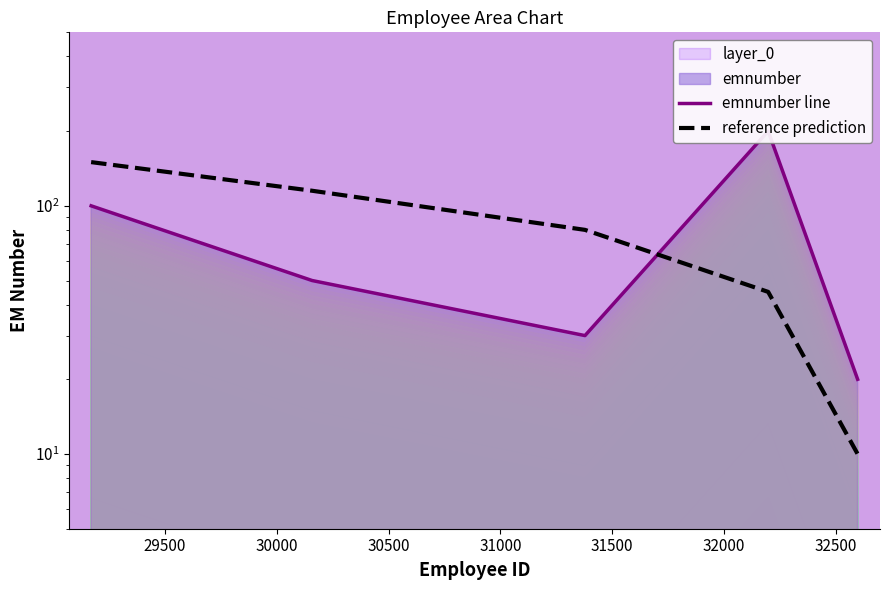

At how many categories does at least one series exceed 34?

4